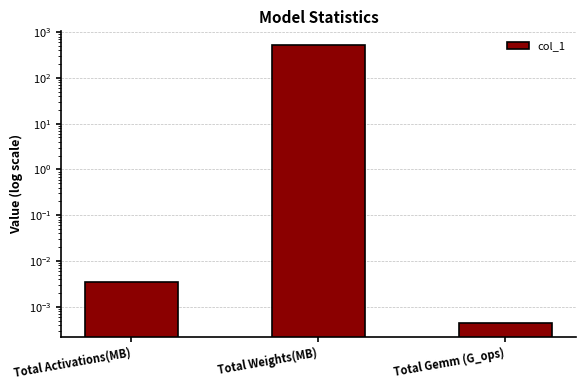

Reading right to left, transcribe all the data shown in this chart.

Total Gemm (G_ops)=0.0	Total Weights(MB)=516.1	Total Activations(MB)=0.0